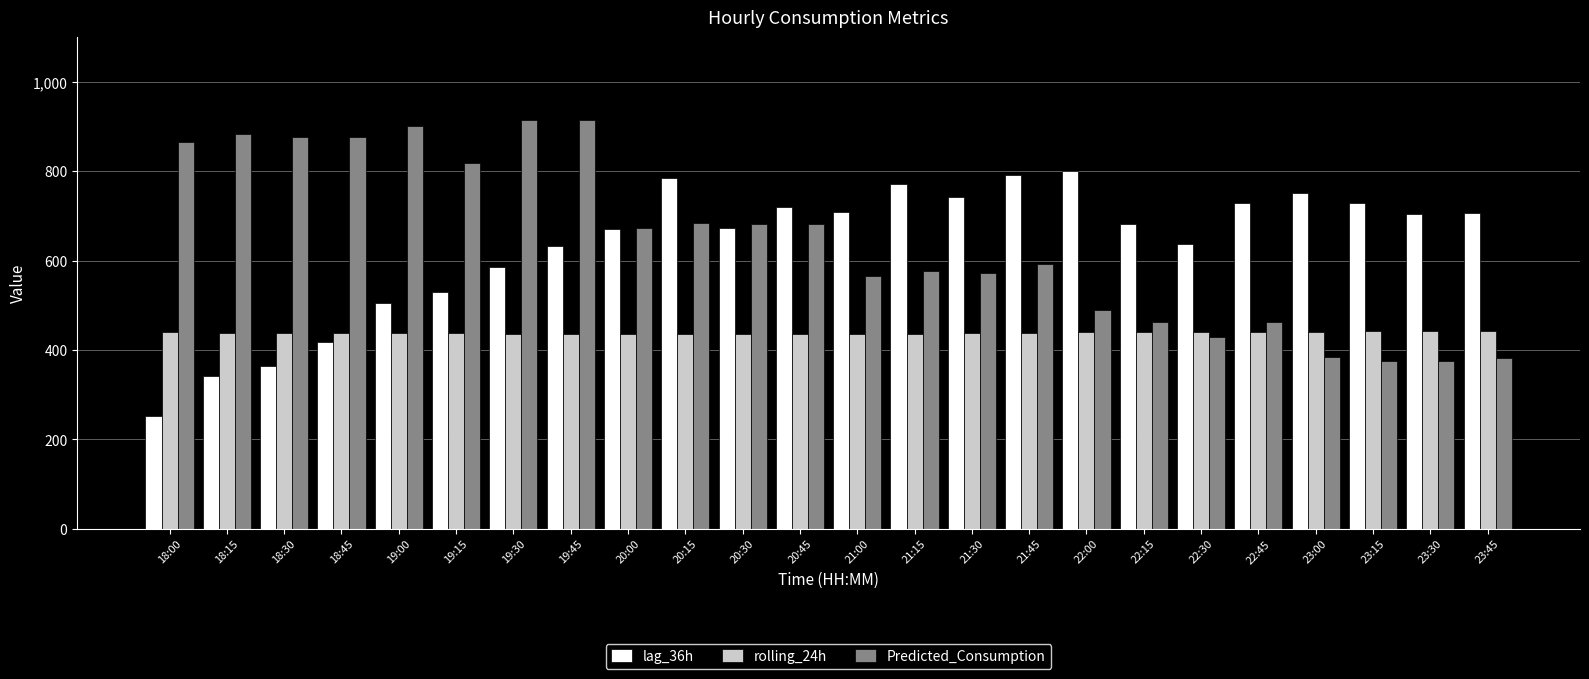

What is the lowest value of the lag_36h series?

252.0